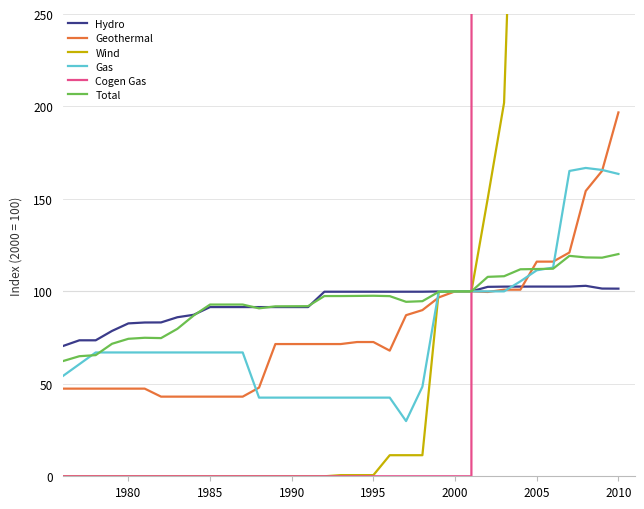

Is it true that Geothermal equals 116.1 at 2005?

True